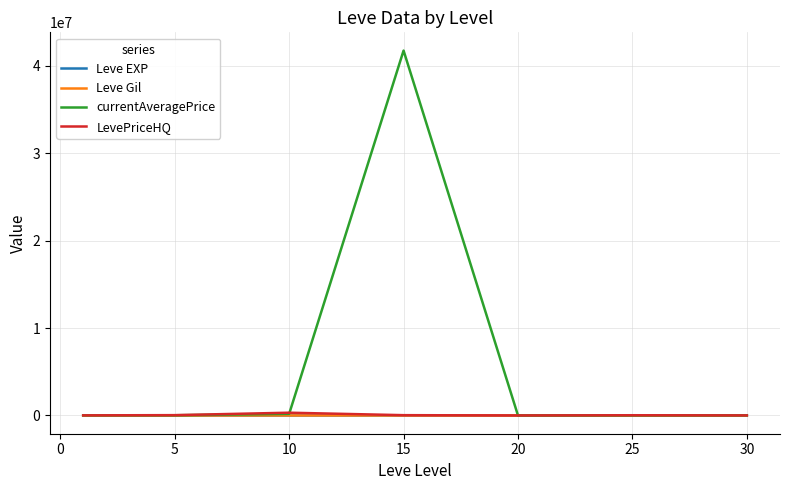

Which series has the largest total across all categories?

currentAveragePrice